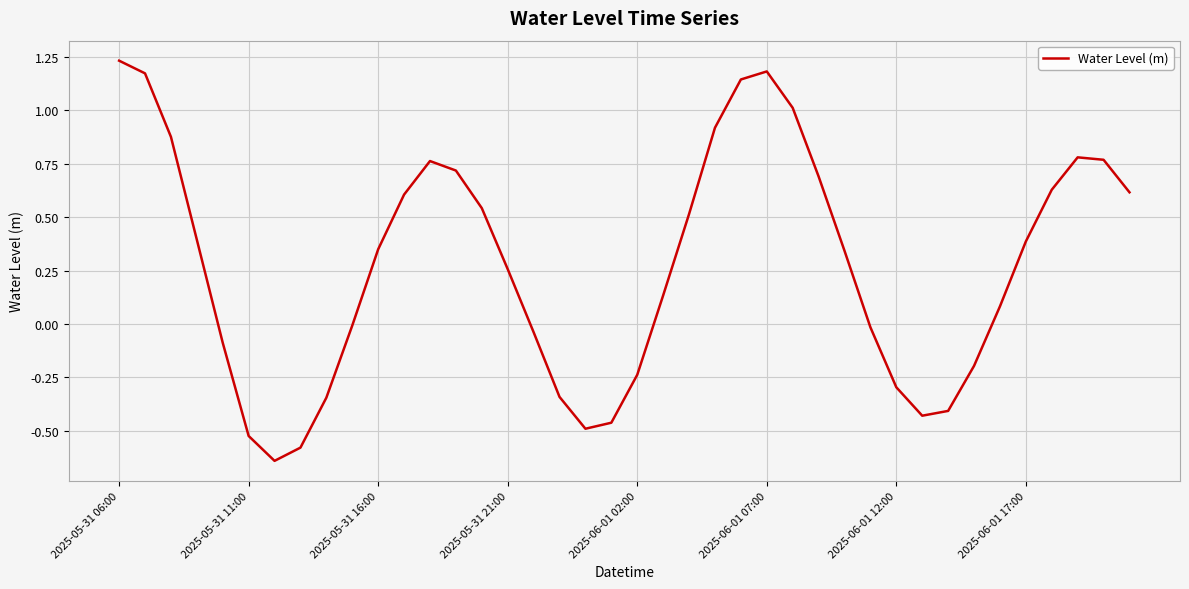

What is the difference between the maximum and minimum values?

1.9